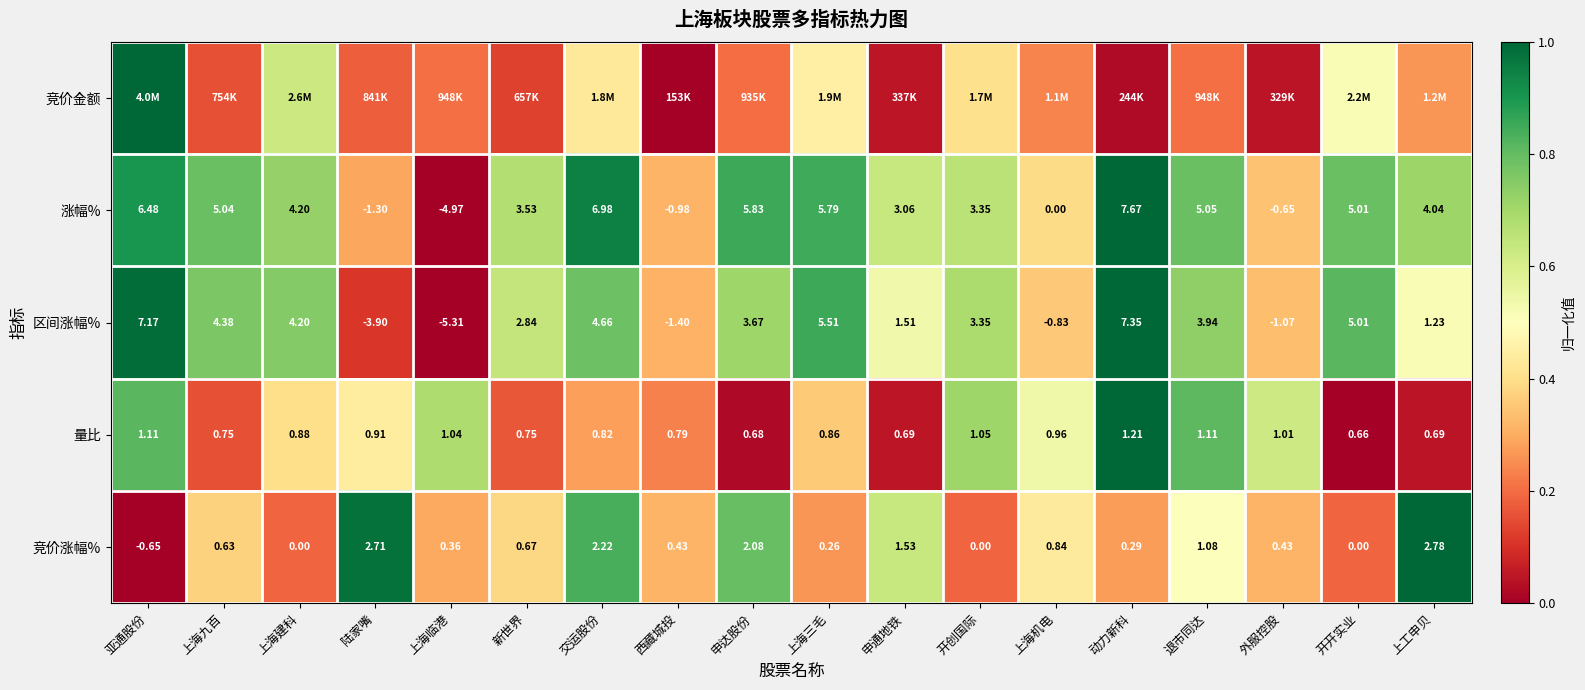

Is the value of 涨幅% at 交运股份 greater than the value of 区间涨幅% at 申达股份?

Yes